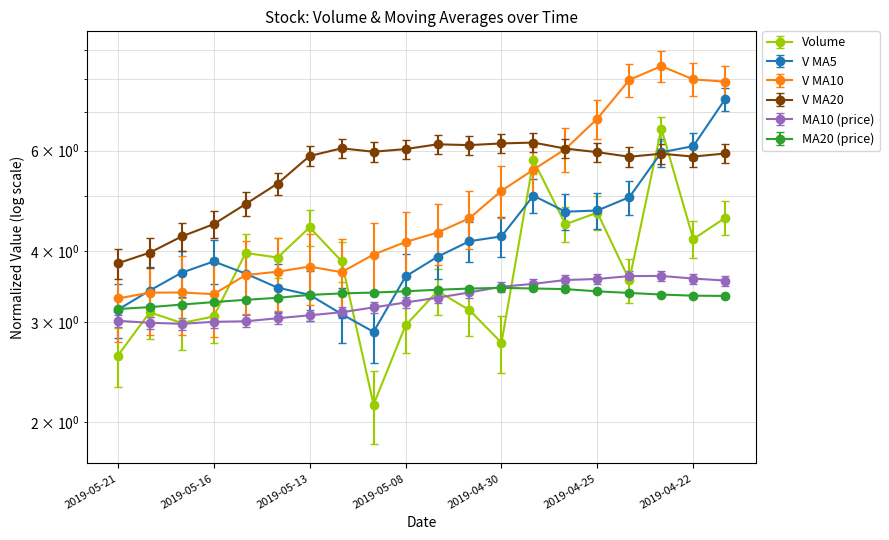

How many data points in v_ma20 are less than 5?

5